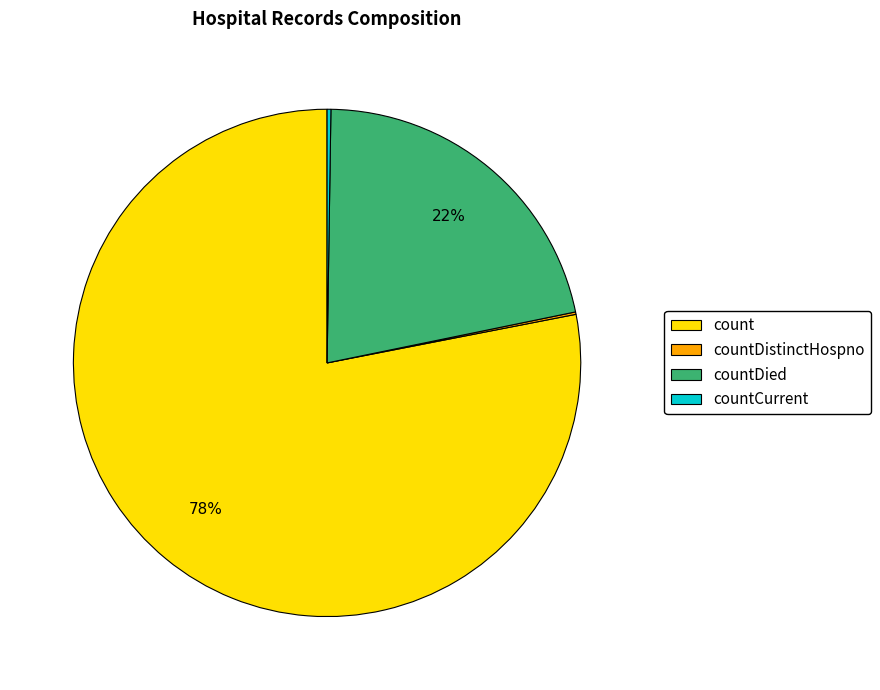

What percentage is the count slice, to the nearest percent?

78%